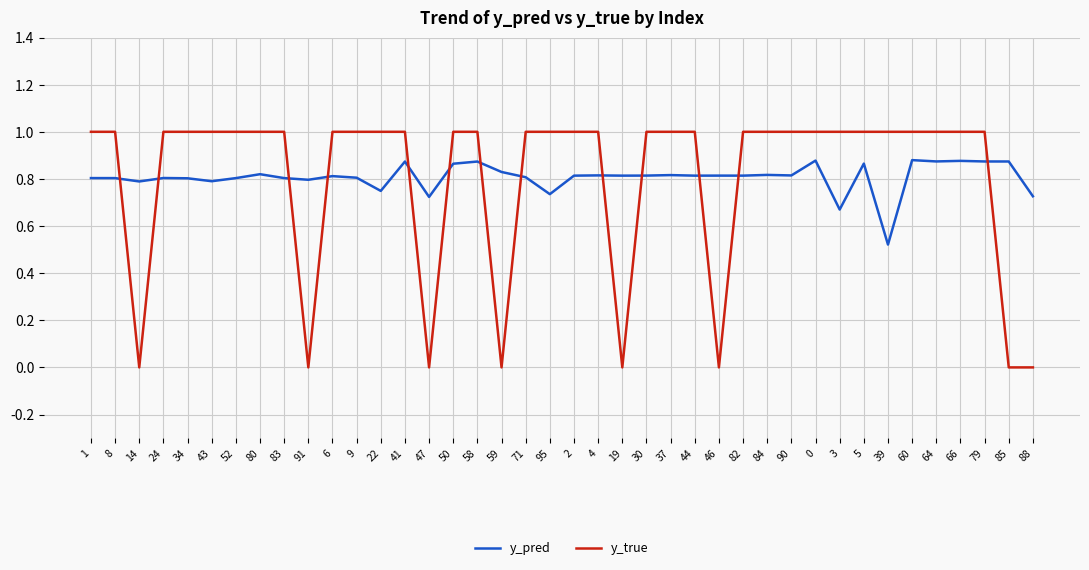

What position from the right is 64?

5